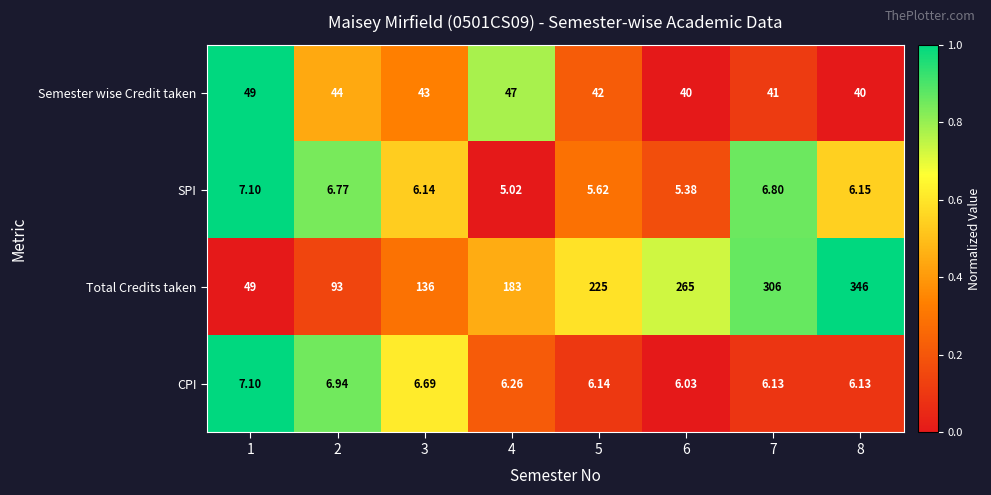

At 4, list the series in order from smallest to largest.

SPI, CPI, Semester wise Credit taken, Total Credits taken